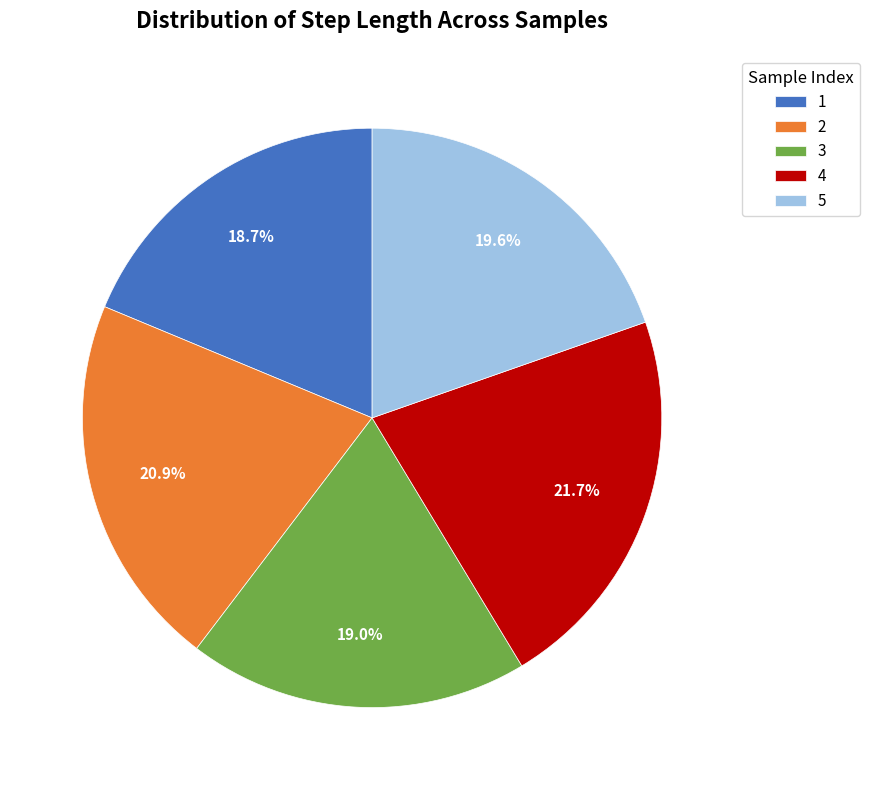

Is 1 the majority of the pie?

No